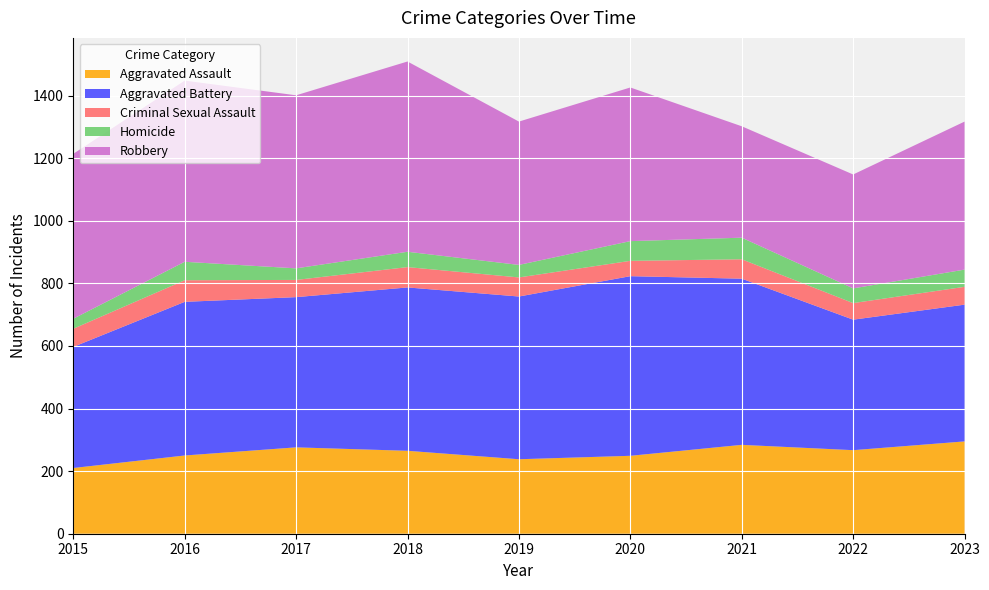

Reading left to right, list all the values displayed in this chart.

Aggravated Assault: 2015=210	2016=250	2017=276	2018=265	2019=238	2020=249	2021=284	2022=267	2023=295
Aggravated Battery: 2015=387	2016=491	2017=480	2018=522	2019=520	2020=574	2021=531	2022=417	2023=437
Criminal Sexual Assault: 2015=58	2016=69	2017=55	2018=65	2019=61	2020=49	2021=62	2022=53	2023=57
Homicide: 2015=32	2016=59	2017=37	2018=49	2019=40	2020=63	2021=69	2022=47	2023=55
Robbery: 2015=527	2016=579	2017=553	2018=608	2019=458	2020=491	2021=356	2022=364	2023=473